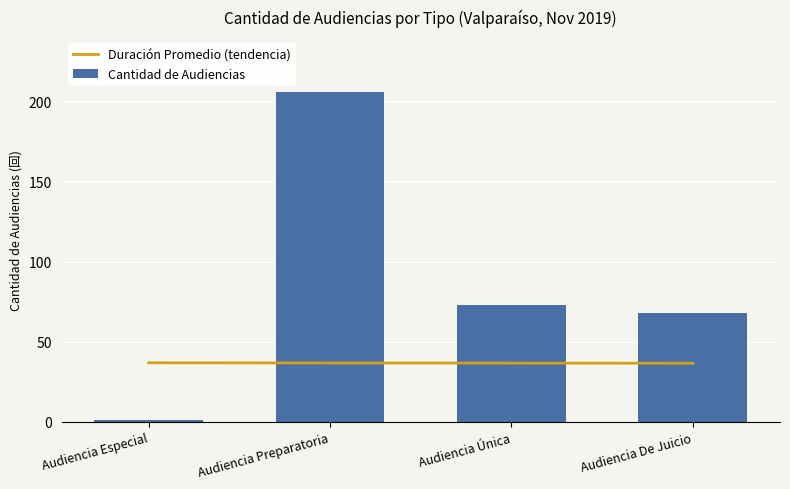

Which series has the widest spread of values?

Cantidad de Audiencias